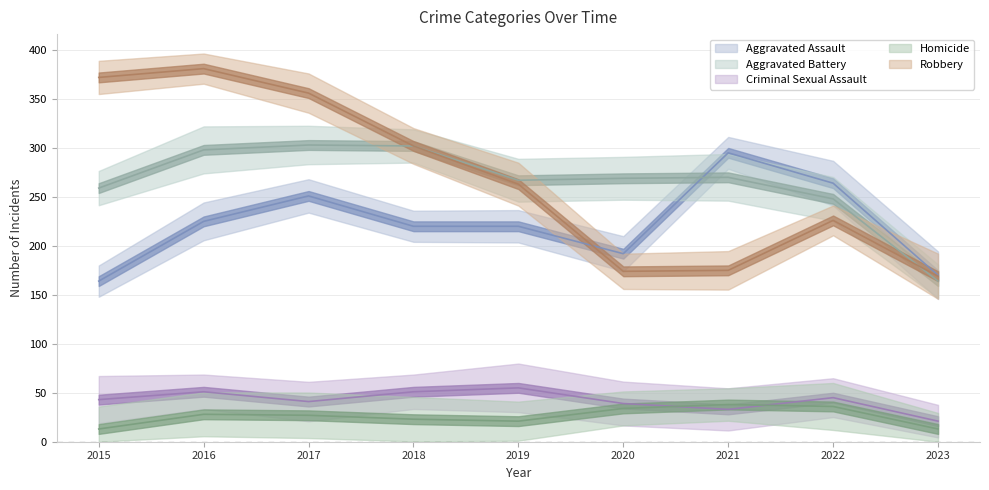

The value of Criminal Sexual Assault at 2021 is 9. True or false?

False